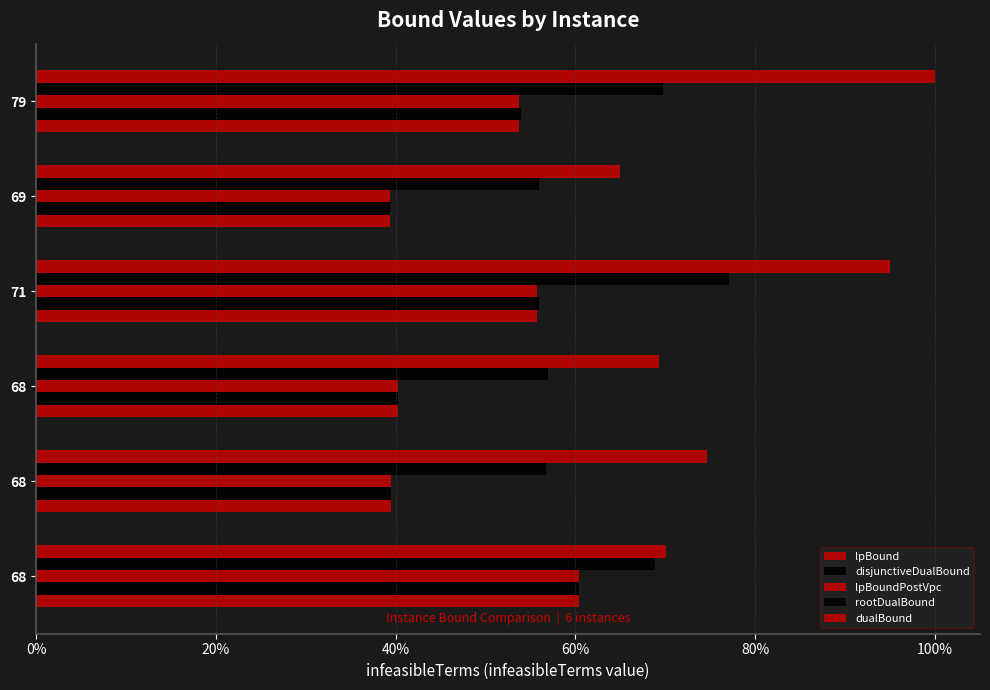

At how many categories does at least one series exceed 80?

2